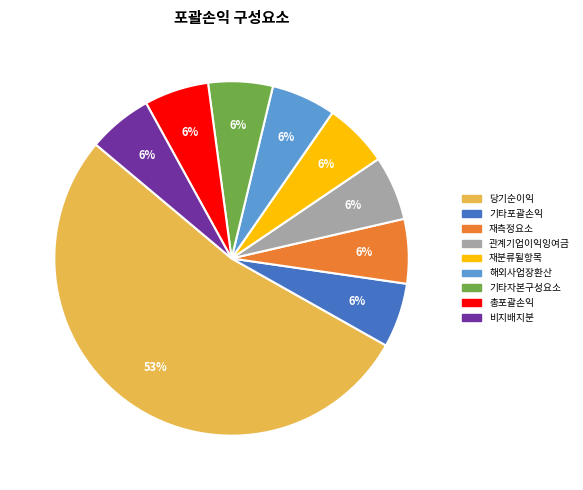

To the nearest percent, what percentage of the pie is 재분류될항목?

6%